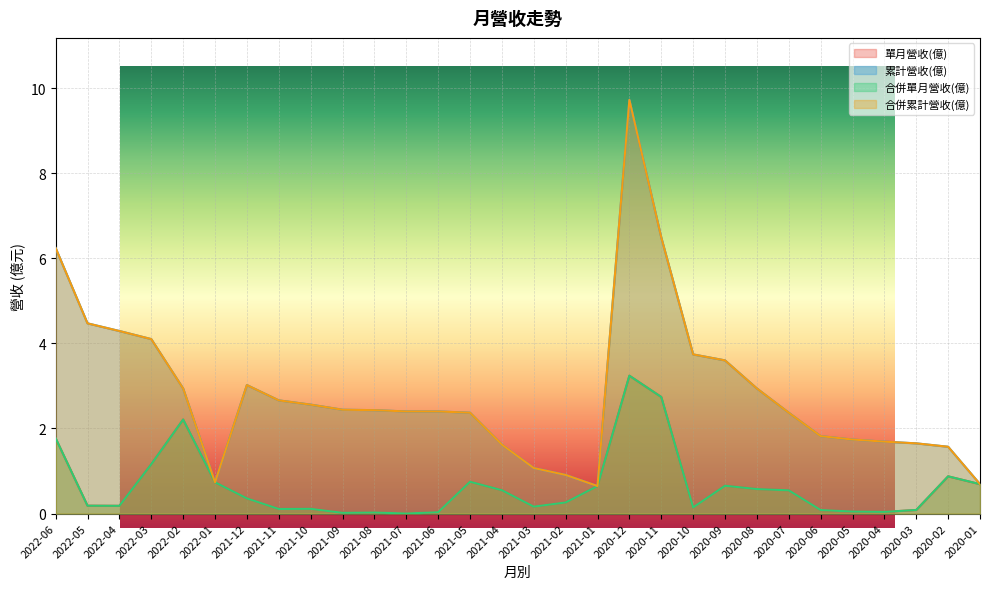

The value of 單月營收(億) at 2020-12 is 1.9. True or false?

False